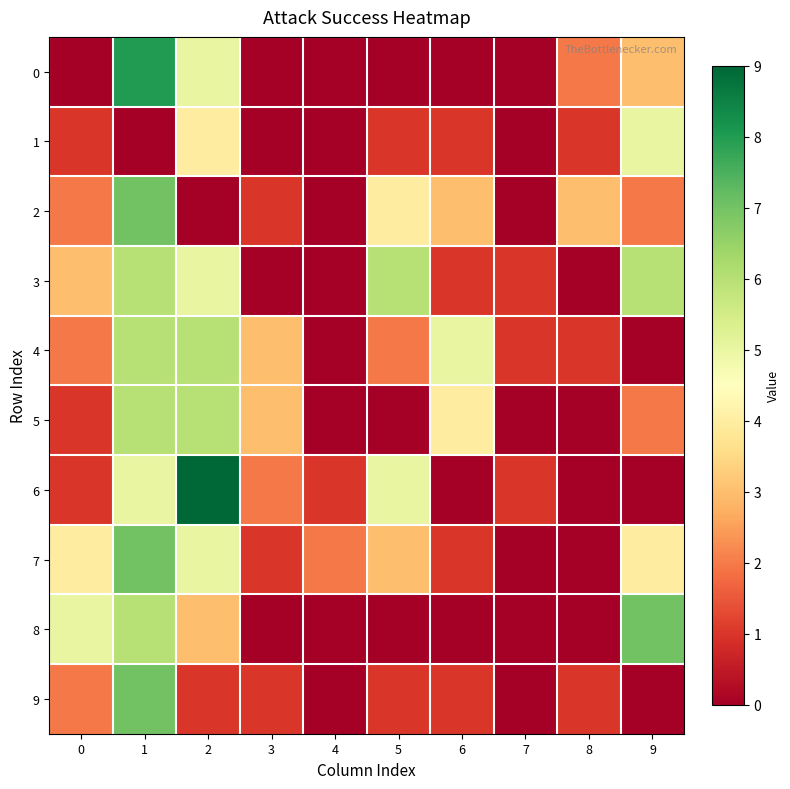

Reading right to left, transcribe all the data shown in this chart.

0: 9=3	8=2	7=0	6=0	5=0	4=0	3=0	2=5	1=8	0=0
1: 9=5	8=1	7=0	6=1	5=1	4=0	3=0	2=4	1=0	0=1
2: 9=2	8=3	7=0	6=3	5=4	4=0	3=1	2=0	1=7	0=2
3: 9=6	8=0	7=1	6=1	5=6	4=0	3=0	2=5	1=6	0=3
4: 9=0	8=1	7=1	6=5	5=2	4=0	3=3	2=6	1=6	0=2
5: 9=2	8=0	7=0	6=4	5=0	4=0	3=3	2=6	1=6	0=1
6: 9=0	8=0	7=1	6=0	5=5	4=1	3=2	2=9	1=5	0=1
7: 9=4	8=0	7=0	6=1	5=3	4=2	3=1	2=5	1=7	0=4
8: 9=7	8=0	7=0	6=0	5=0	4=0	3=0	2=3	1=6	0=5
9: 9=0	8=1	7=0	6=1	5=1	4=0	3=1	2=1	1=7	0=2